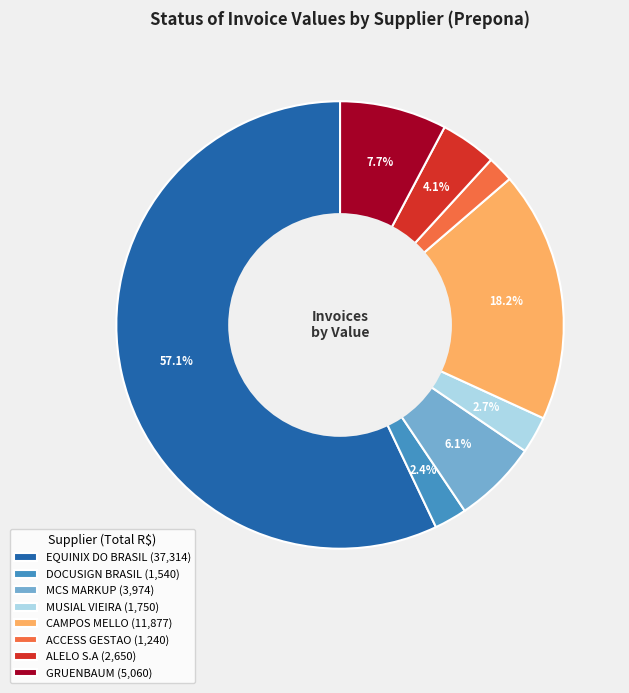

Which category has the biggest portion of the pie?

EQUINIX DO BRASIL (37,314)